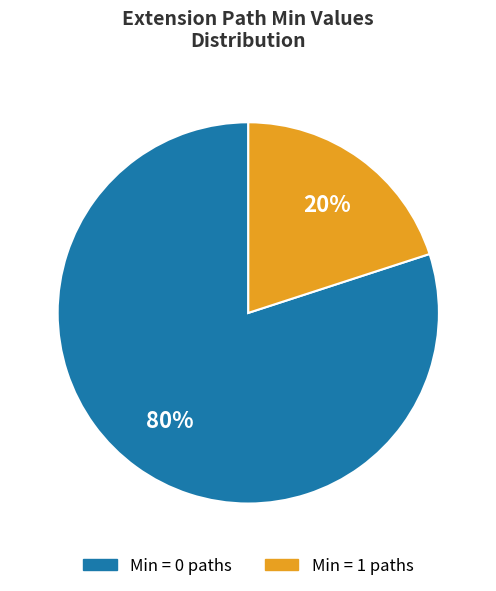

To the nearest percent, what is the difference between the largest and smallest slice percentages?

60%